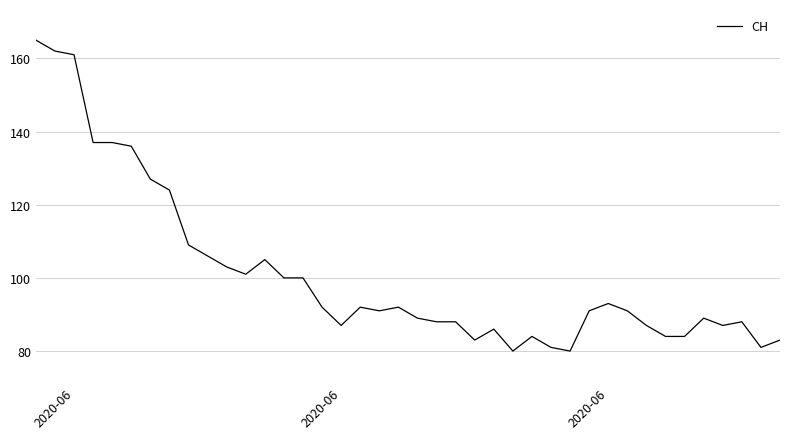

What is the maximum value shown in the chart?

165